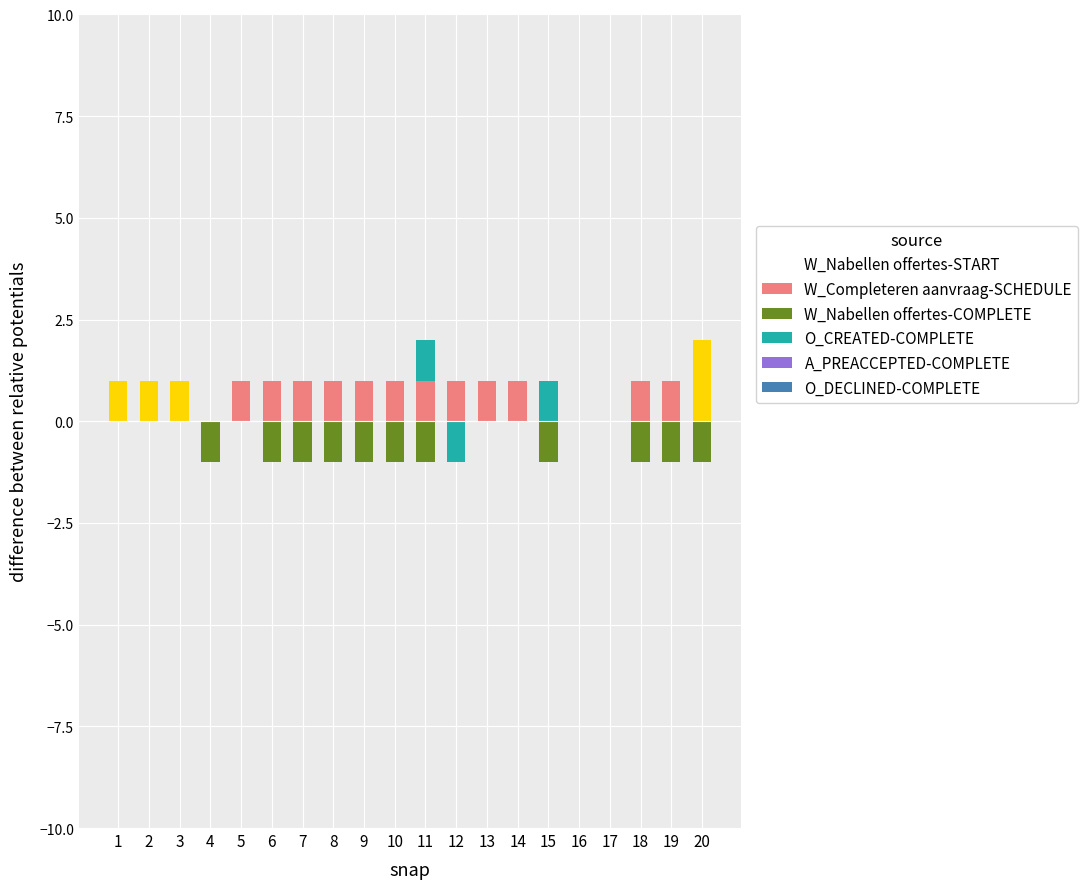

What is the value of the W_Nabellen offertes-START bar at the 9th from the left?

1